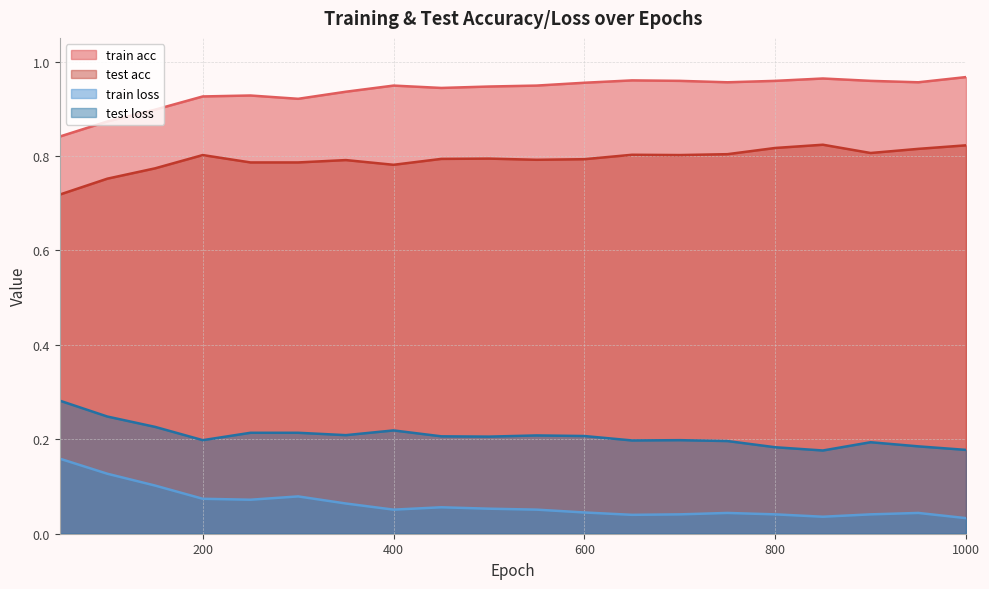

Is it true that train loss equals 0.0 at 450?

False